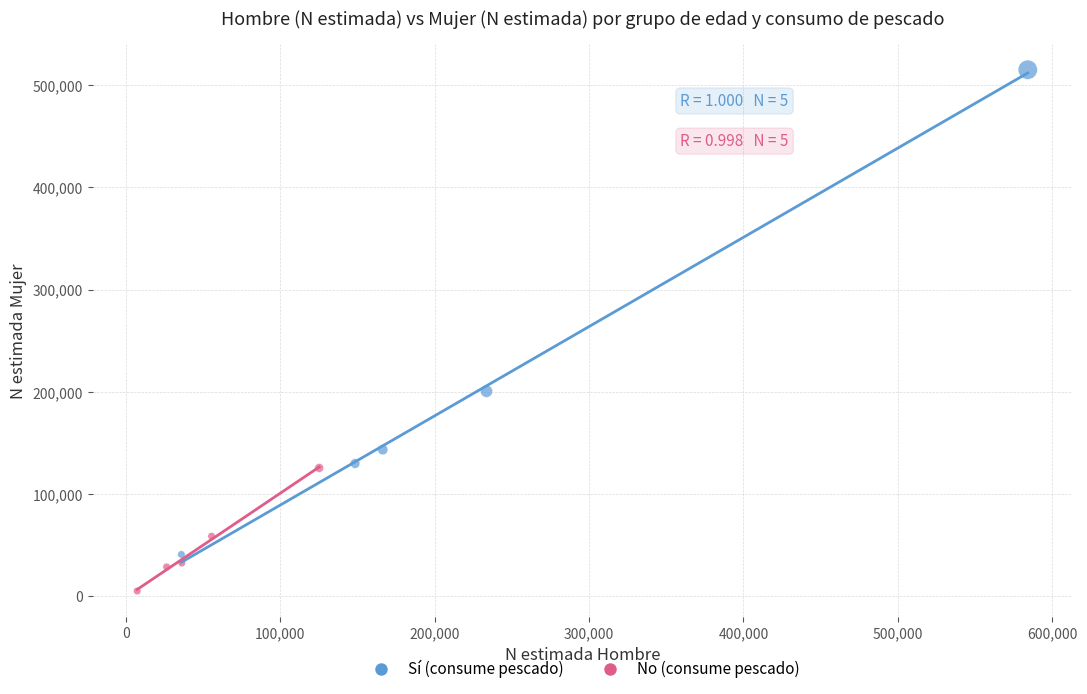

Which series reaches the minimum Y coordinate?

No (consume pescado)